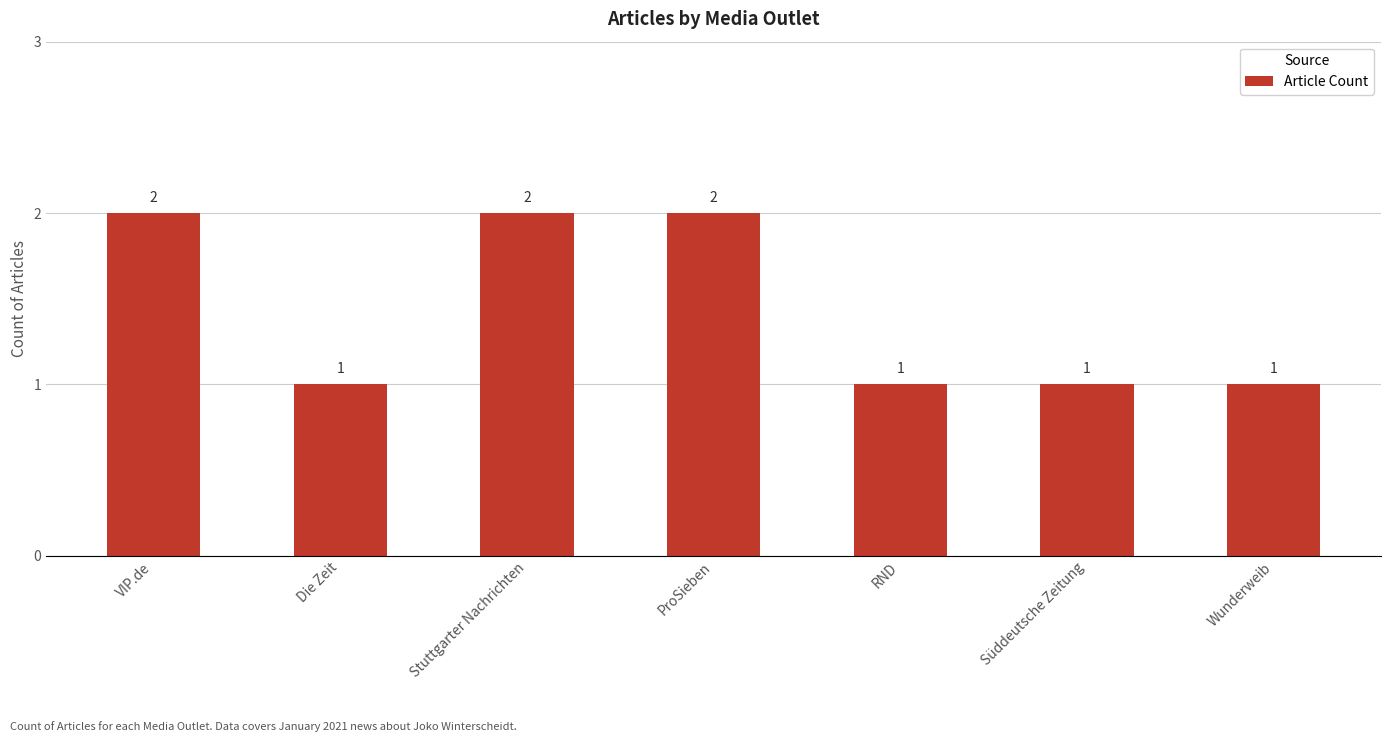

How many data points are above 1?

3